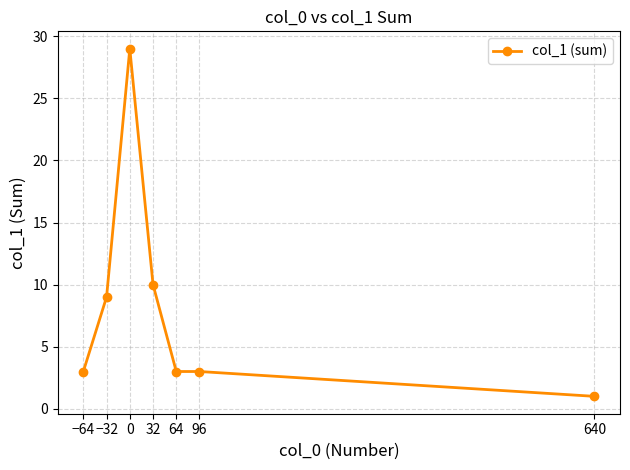

Reading left to right, transcribe all the data shown in this chart.

3	9	29	10	3	3	1